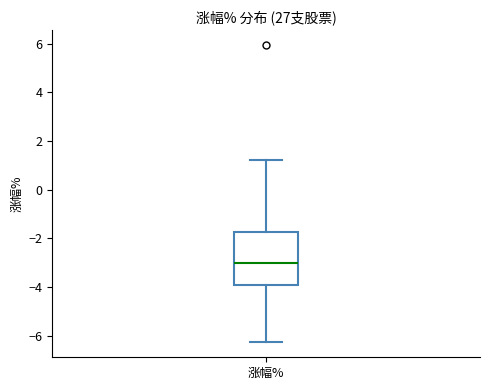

Read this box plot against the y-axis: the position of the median line, the range covered by the box, and the ends of both whiskers. The values are not printed on the chart, so give them approximately, as read against the axis.

median -3.0, box -4.0 to -1.8, whiskers -6.2 to 1.2